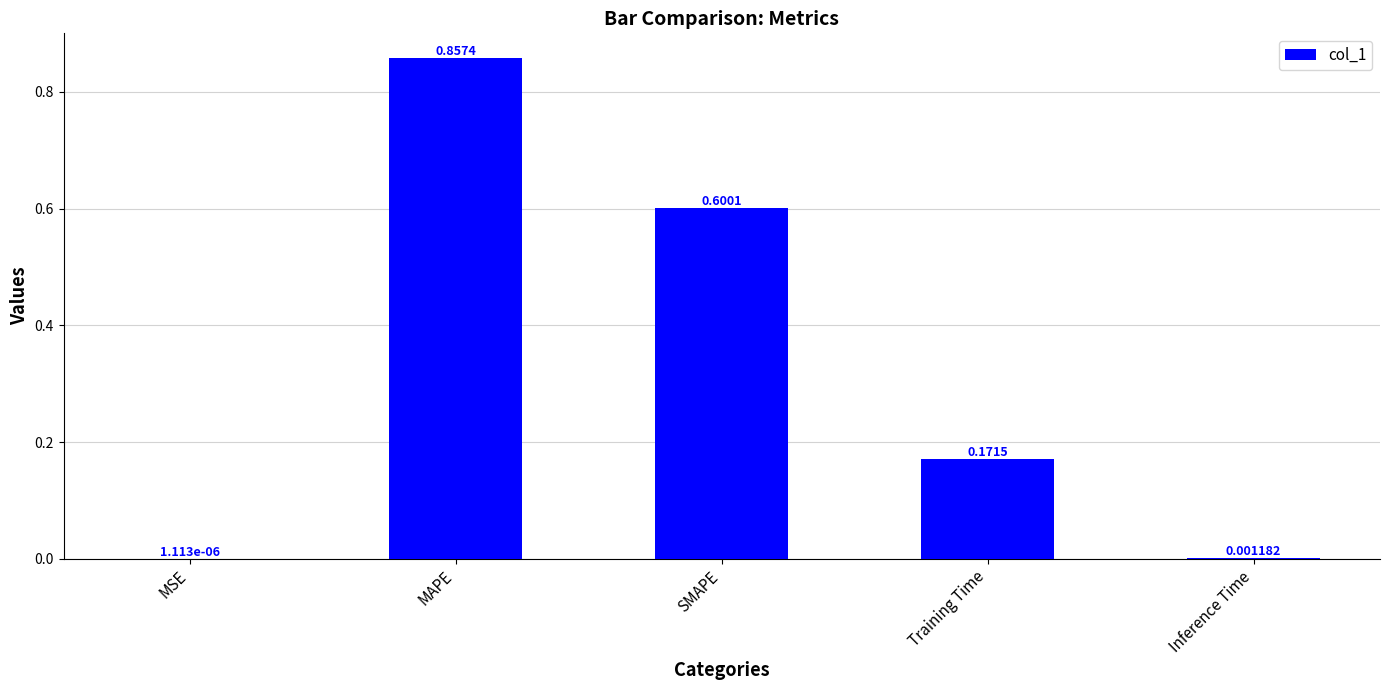

Which label corresponds to the largest value in the chart?

MAPE